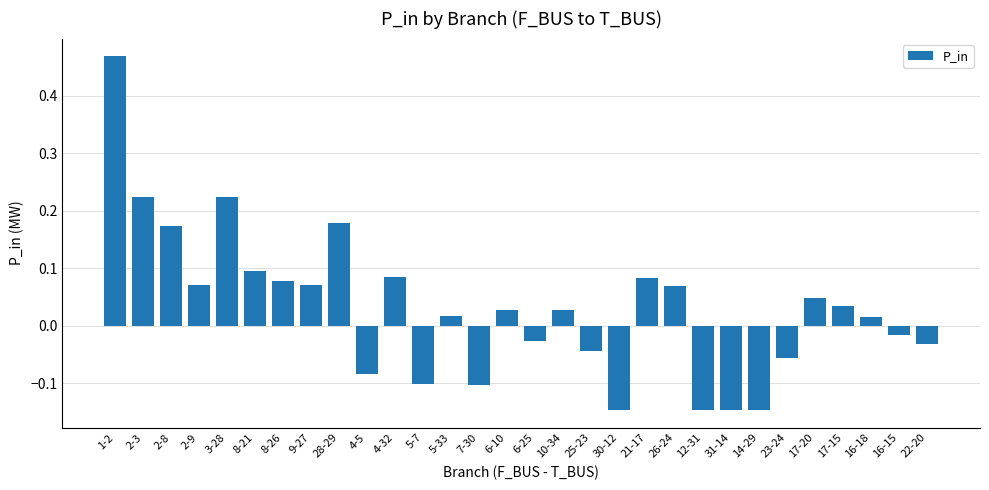

Which has a higher value, 7-30 or 16-18?

16-18